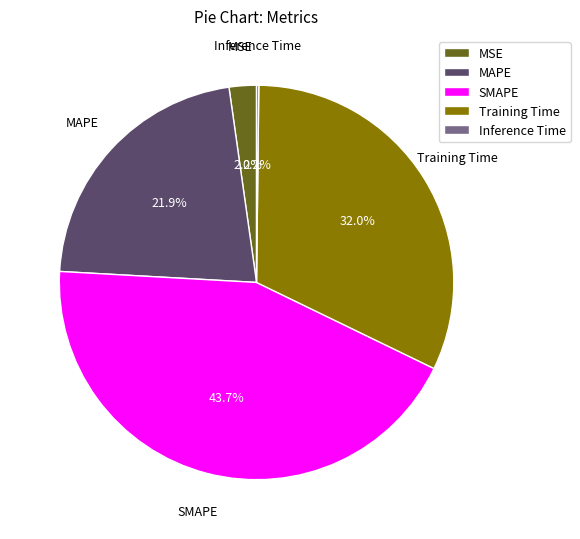

To the nearest percent, what is the difference between the largest and smallest slice percentages?

44%